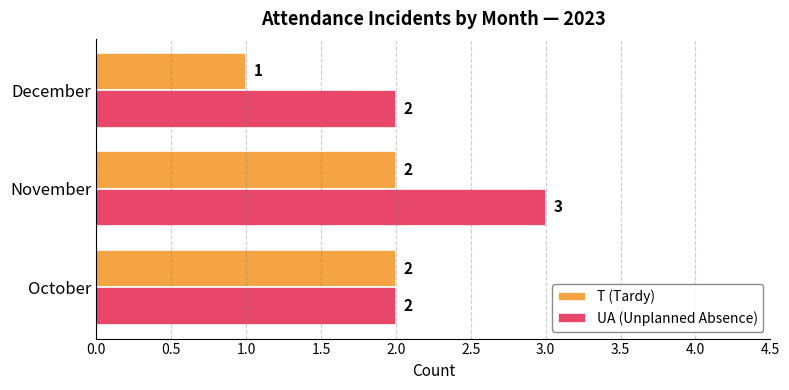

Rank the series by their maximum value, from lowest to highest.

T (Tardy), UA (Unplanned Absence)